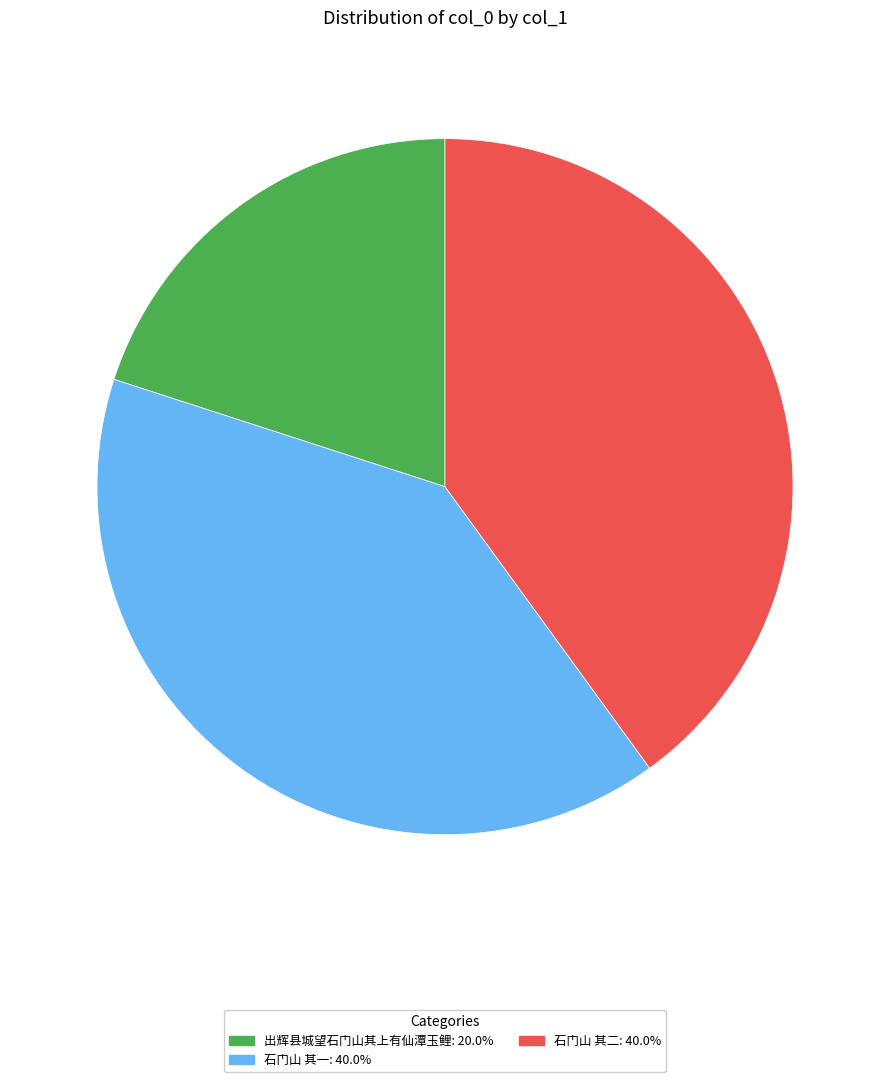

Does 石门山 其一 represent more than half of the total?

No